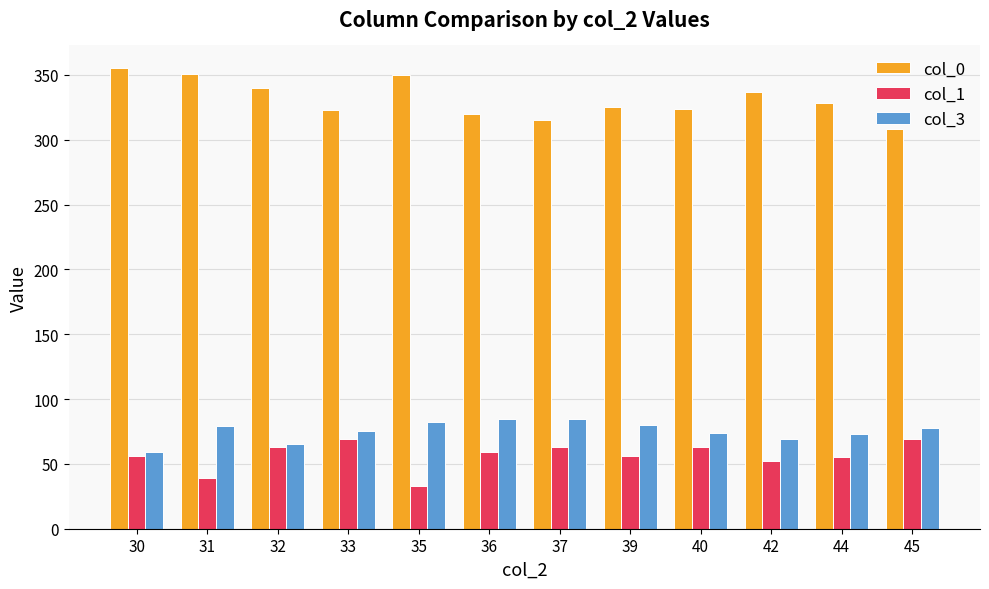

Is it true that col_1 equals 89.8 at 37?

False